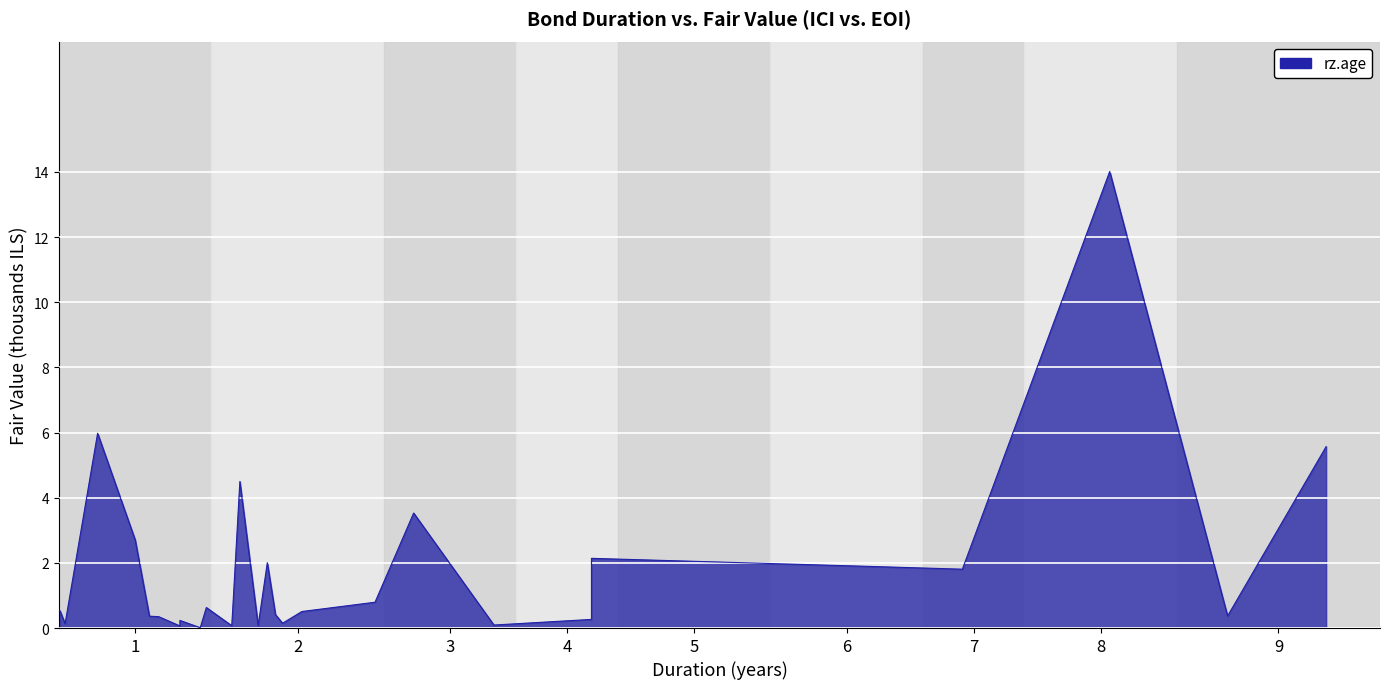

Count the number of categories in the chart.

28